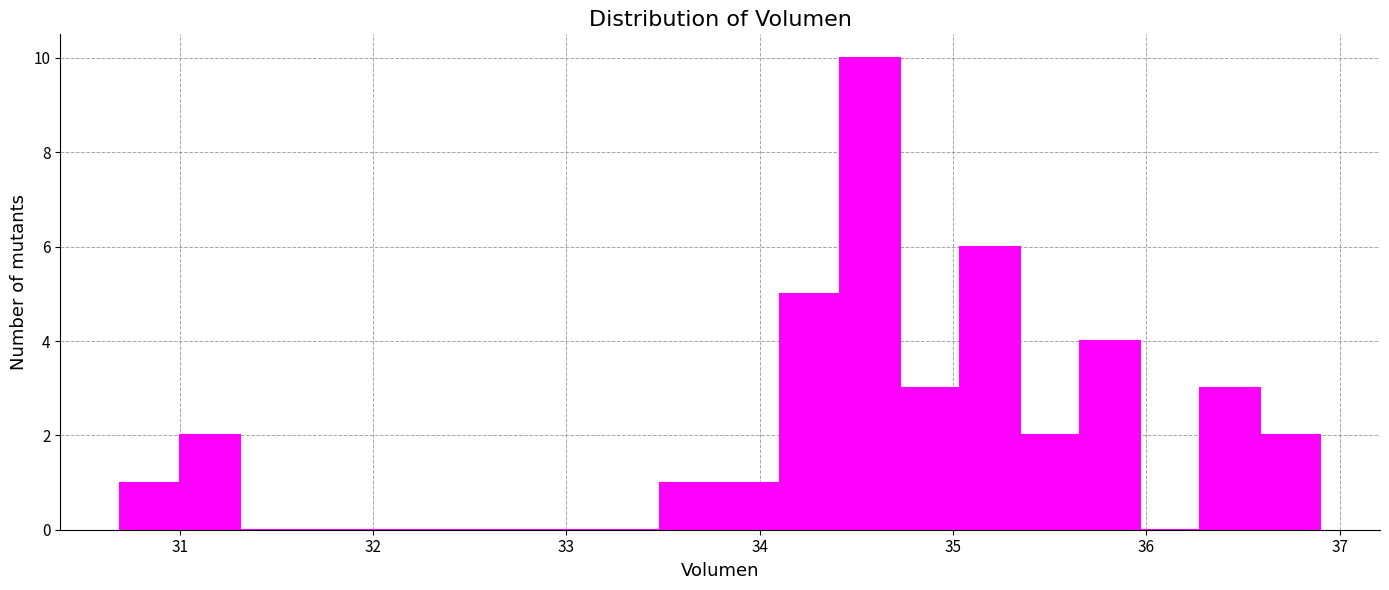

Read against the x-axis, roughly where is the centre of the tallest bar?

34.6